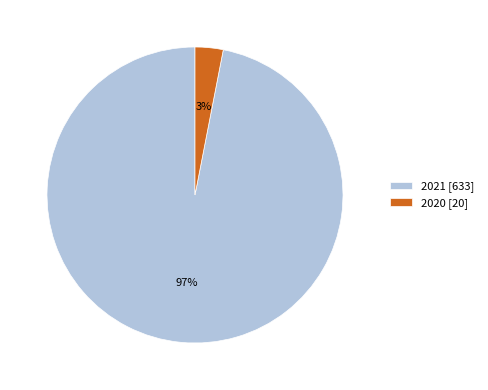

What percentage is the 2021 slice, to the nearest percent?

97%